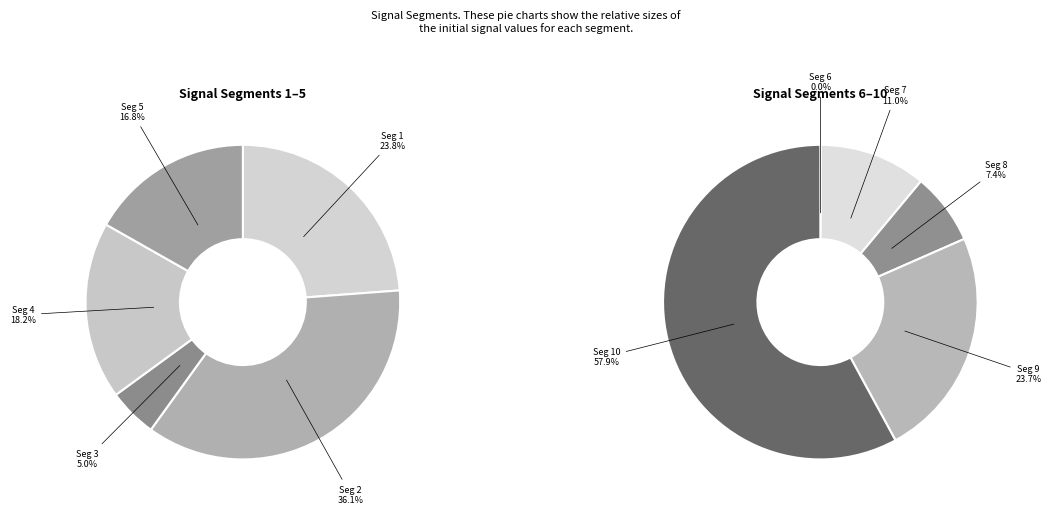

The signal segment 8 slice represents 1% of the pie. True or false?

False